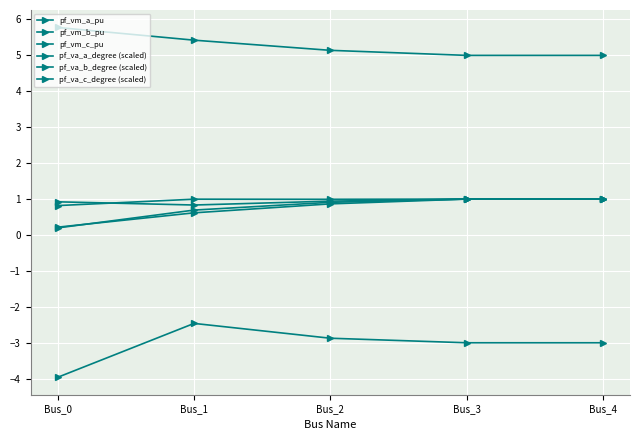

Is this an area chart (filled region under the line)?

No